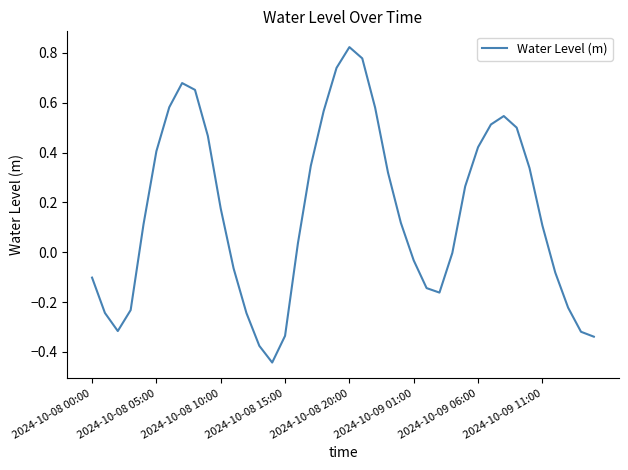

What is the difference between the maximum and minimum values?

1.3